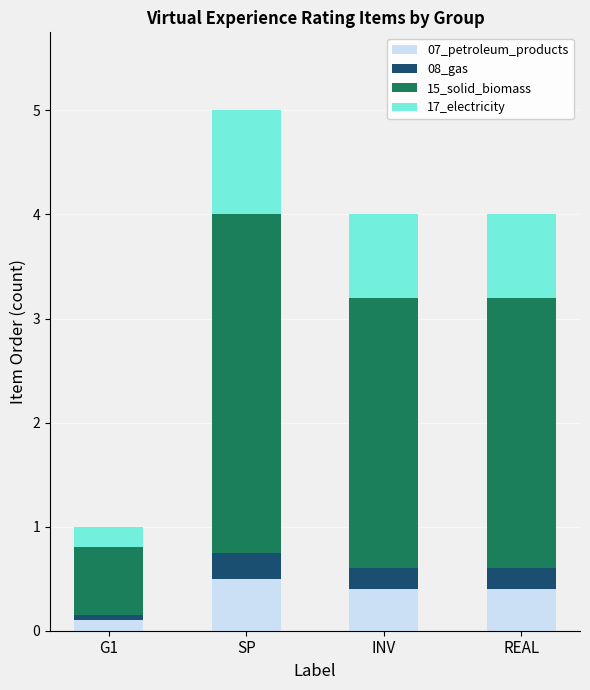

At which label does 07_petroleum_products reach its minimum?

G1